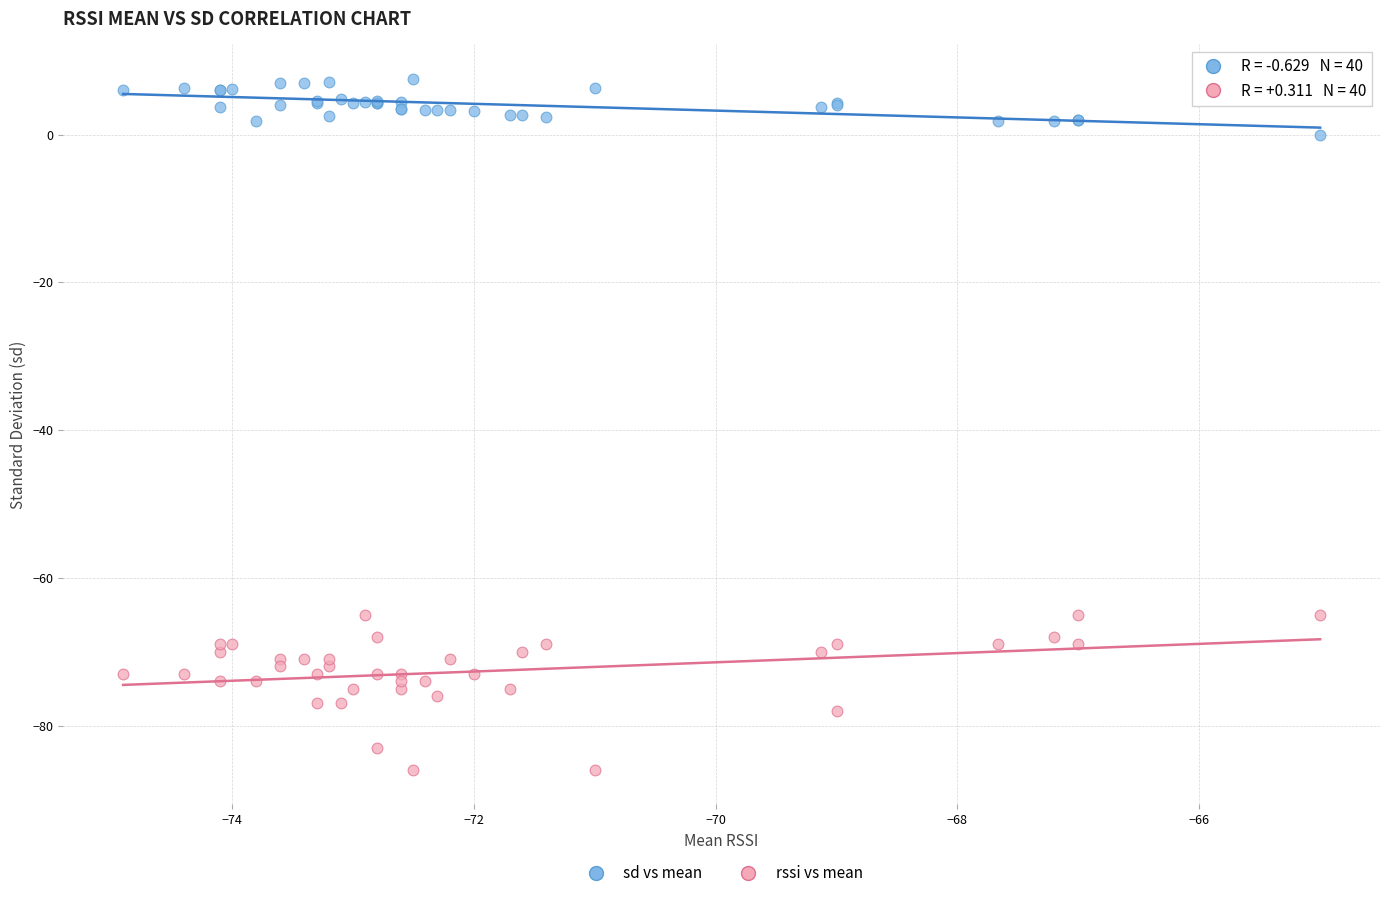

What is the X range (max minus min) for the scatter plot?

9.9